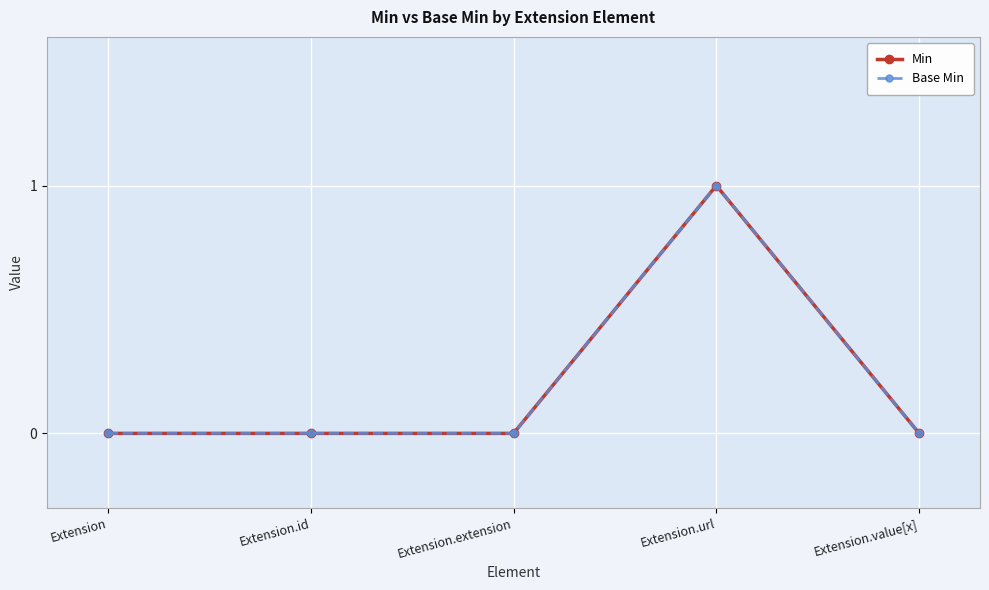

At how many categories does at least one series exceed 0?

1